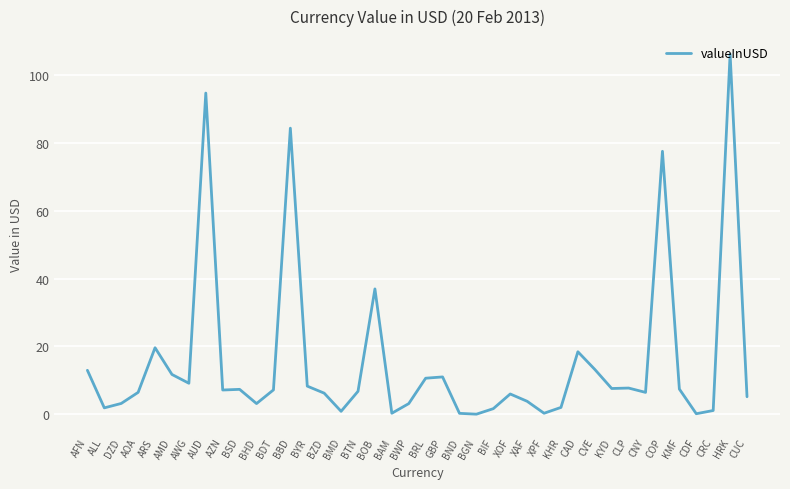

What is the change in value from DZD to COP?

+74.2